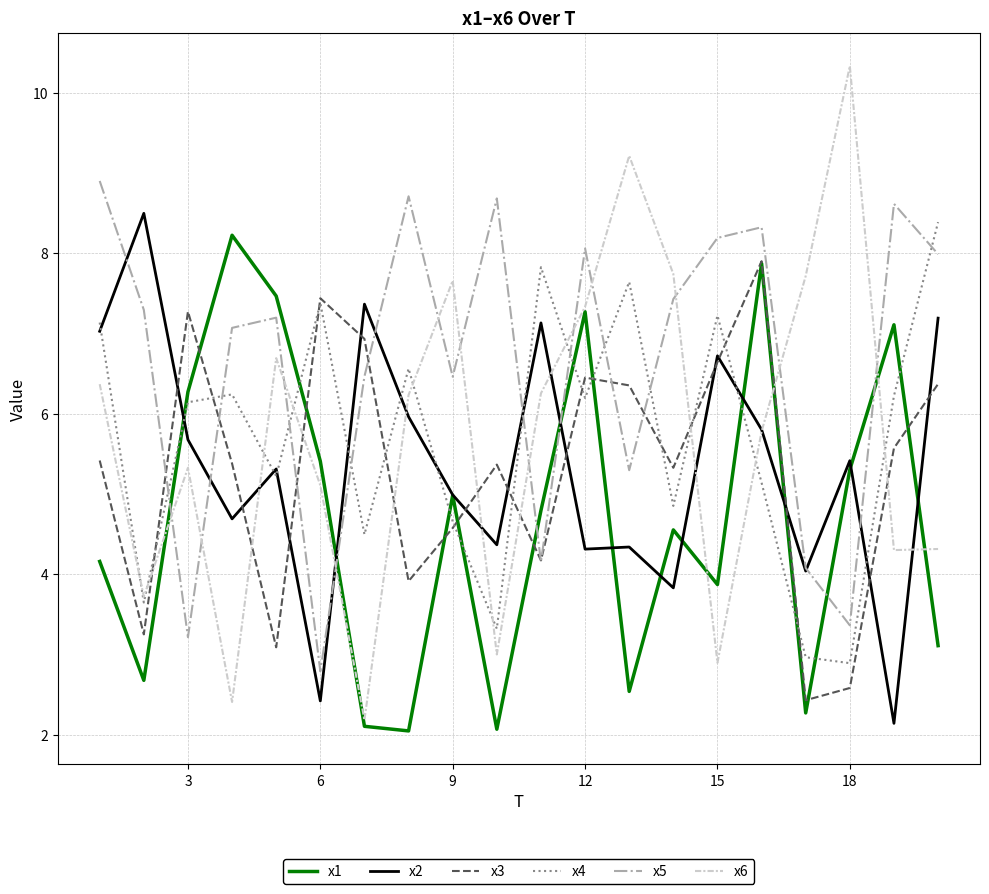

What is the minimum value for x1?

2.1